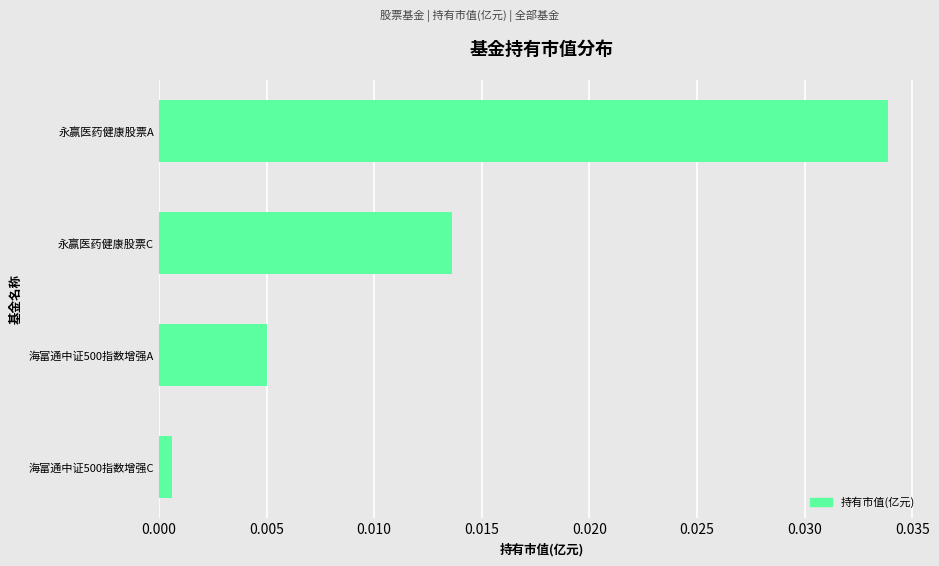

List the labels in order of value, smallest first.

海富通中证500指数增强C, 海富通中证500指数增强A, 永赢医药健康股票C, 永赢医药健康股票A